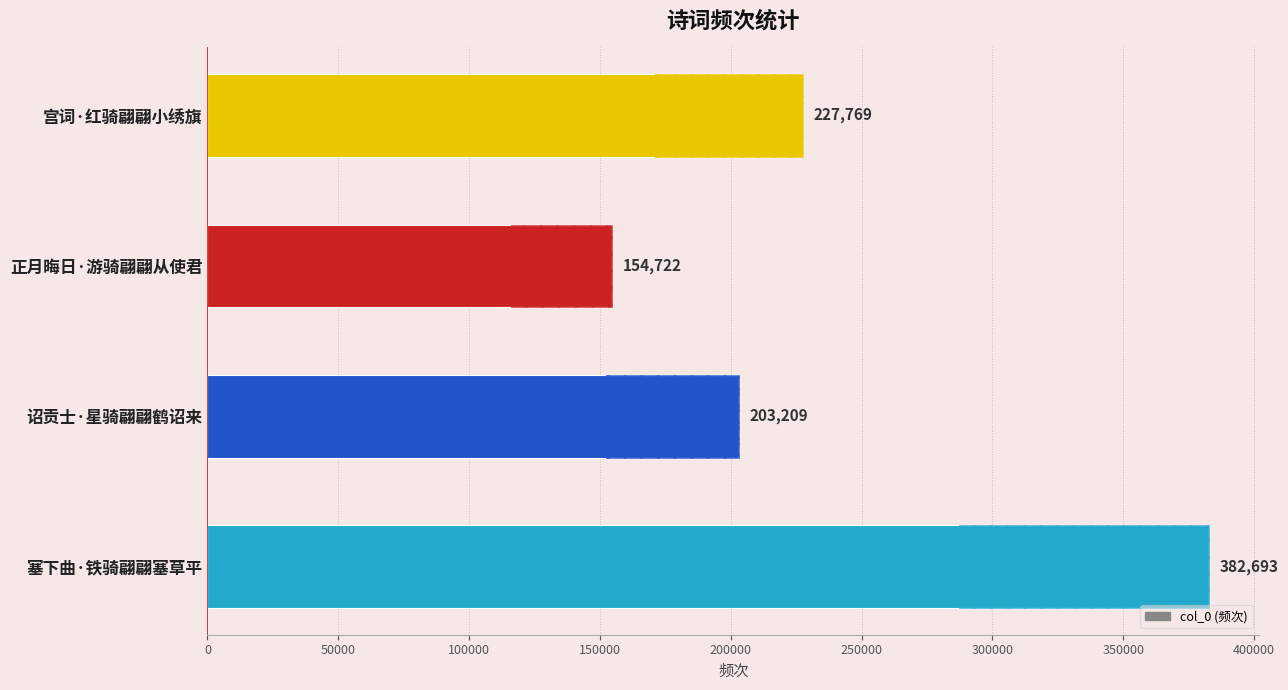

Is it true that the value at 塞下曲·铁骑翩翩塞草平 is 680982?

False